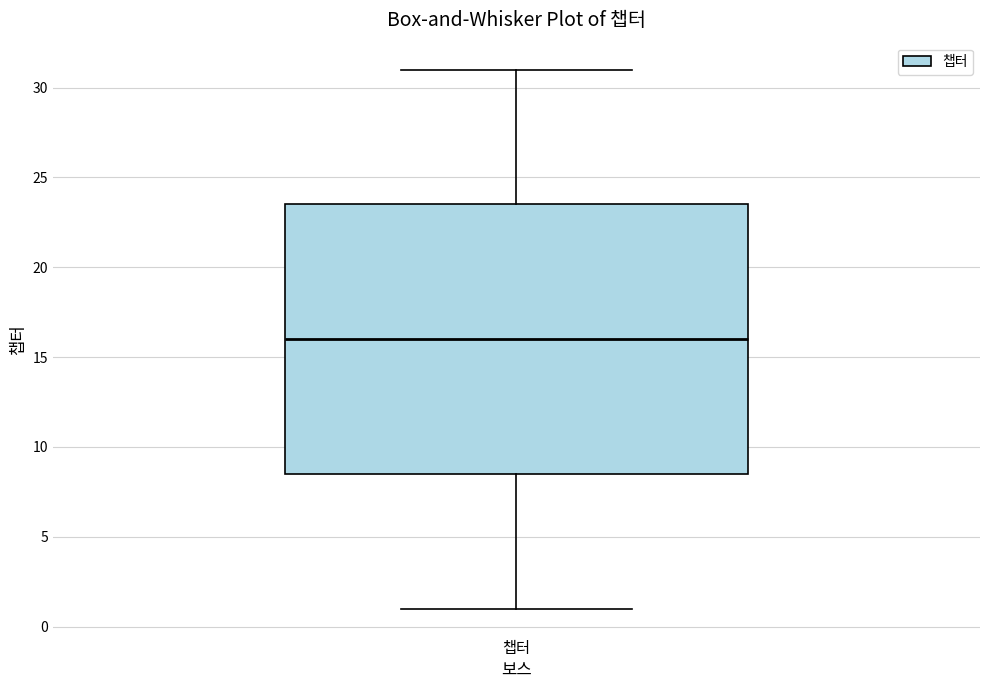

Where is the upper edge of the box for 챕터 on the y-axis? The values are not printed on the chart, so give them approximately, as read against the axis.

23.5